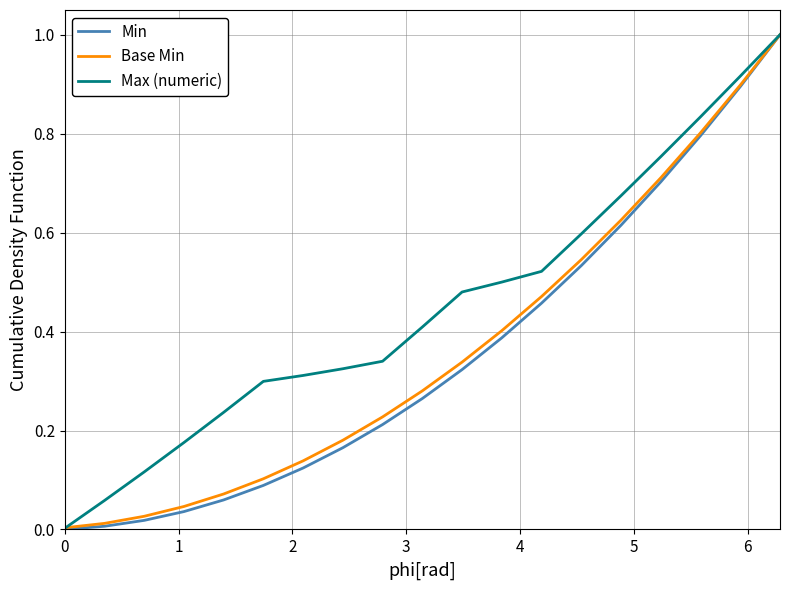

Which series has the largest total across all categories?

Max (numeric)